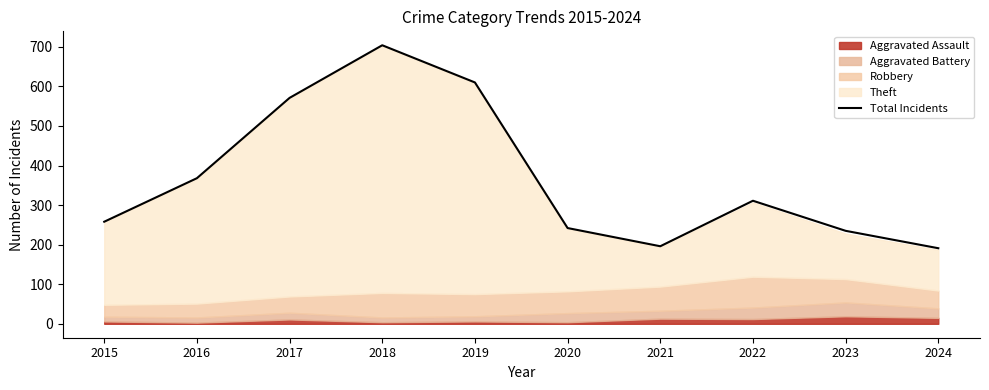

Rank the categories by value from lowest to highest.

2024, 2021, 2023, 2020, 2015, 2022, 2016, 2017, 2019, 2018